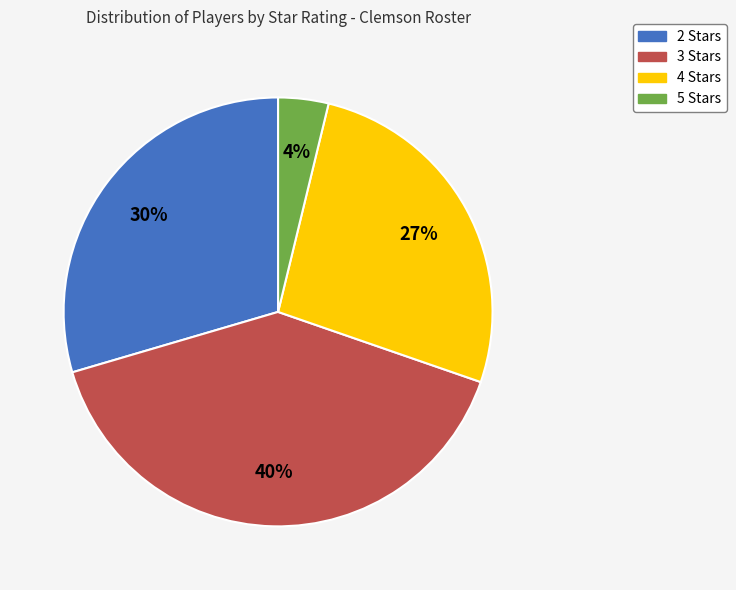

What is the smallest slice in the pie chart?

5 Stars